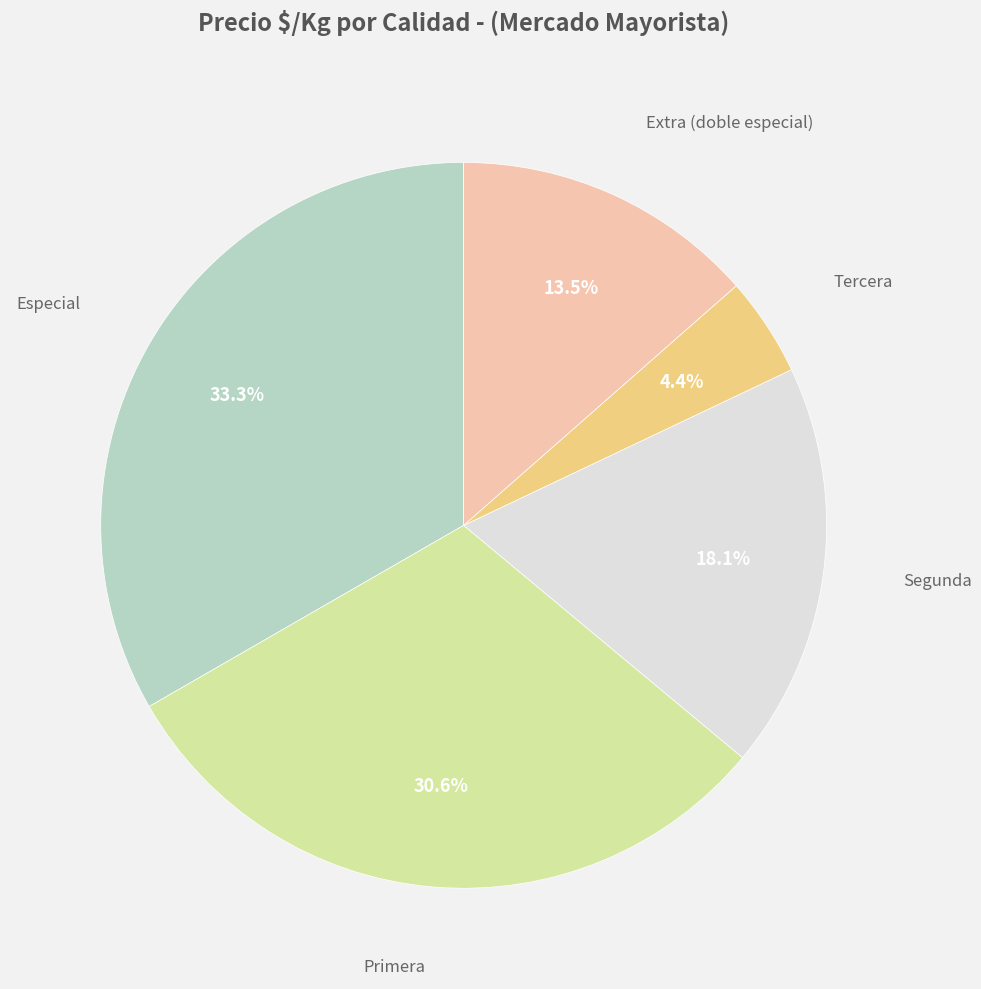

Is there a majority slice in this chart?

No